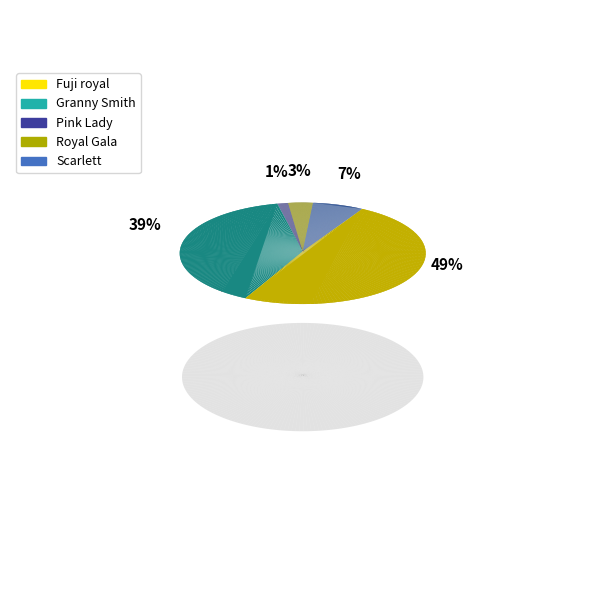

Which has a higher value, Scarlett or Fuji royal?

Fuji royal